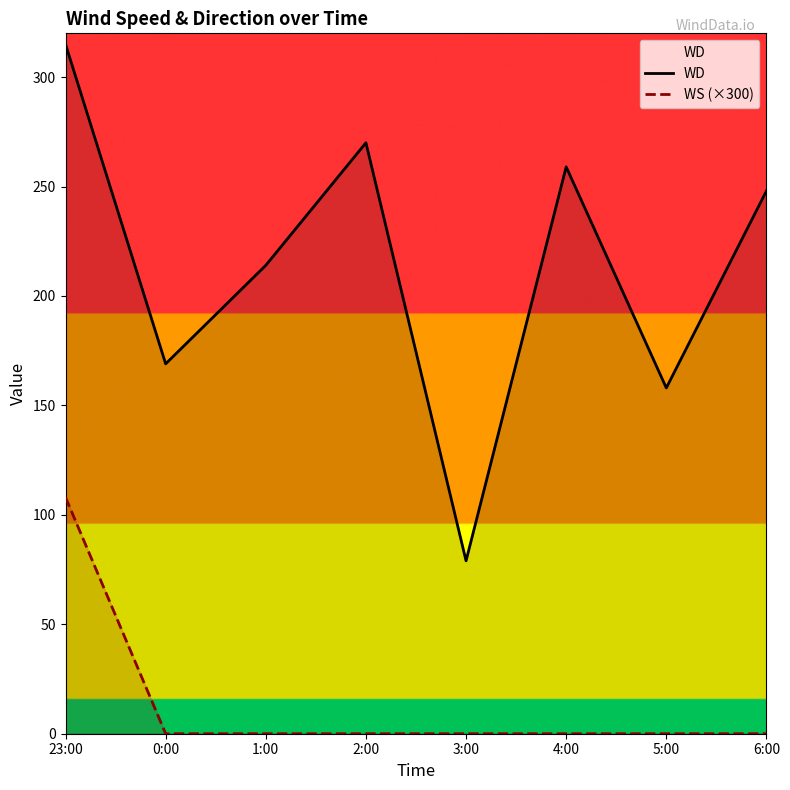

The WD series shows 129 at 1:00. True or false?

False